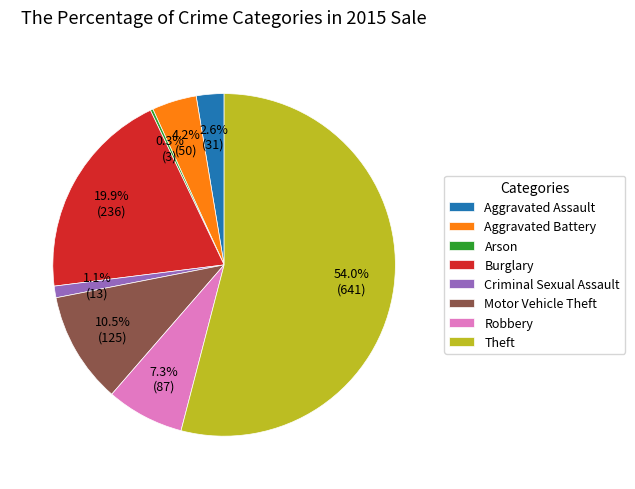

What percentage do Aggravated Assault and Burglary together represent?

22.5%